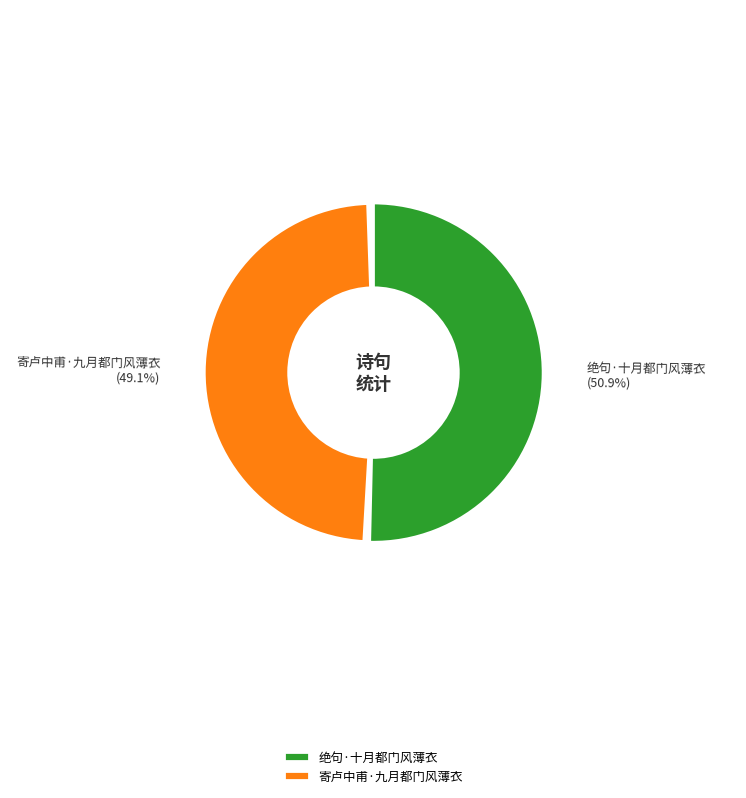

Between 寄卢中甫·九月都门风薄衣 and 绝句·十月都门风薄衣, which is larger?

绝句·十月都门风薄衣